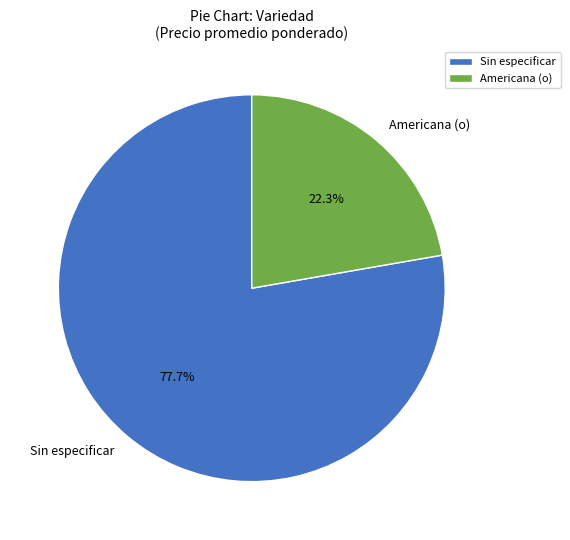

Is Americana (o) the majority of the pie?

No